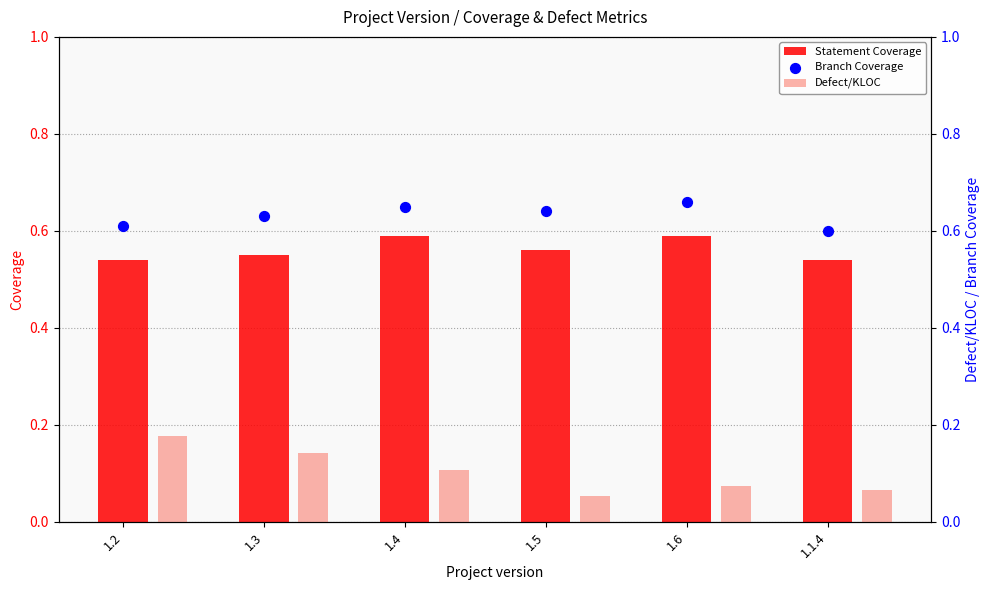

Which series has the widest spread of Y values?

Defect/KLOC